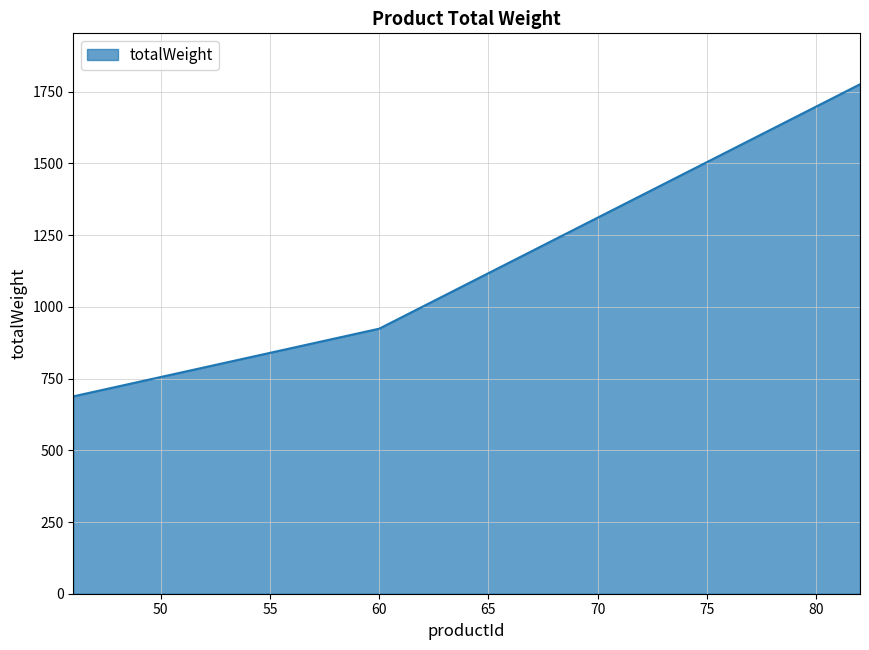

What is the maximum value shown in the chart?

1776